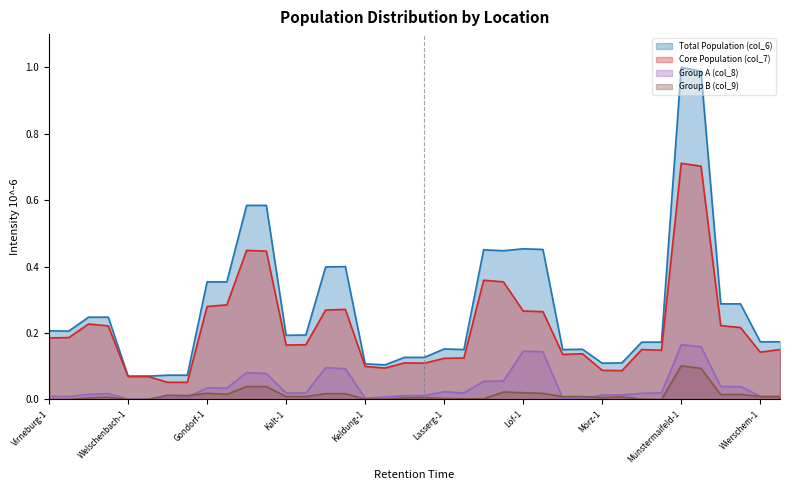

The col_9 series shows -0.0 at Welschenbach-1. True or false?

False